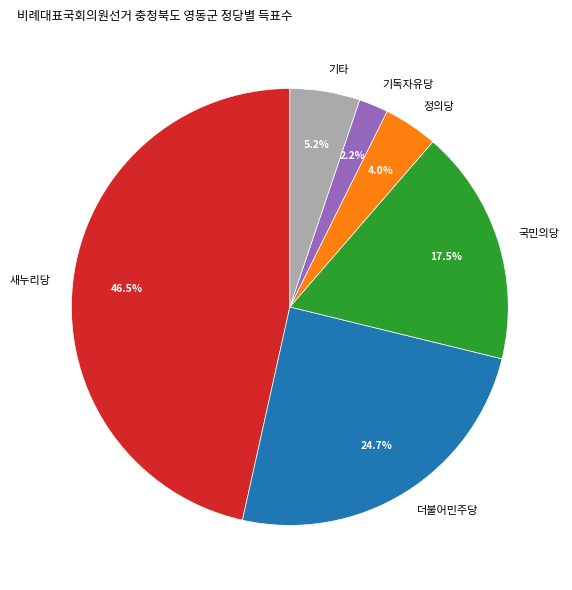

Rank the categories by value from lowest to highest.

기독자유당, 정의당, 기타, 국민의당, 더불어민주당, 새누리당